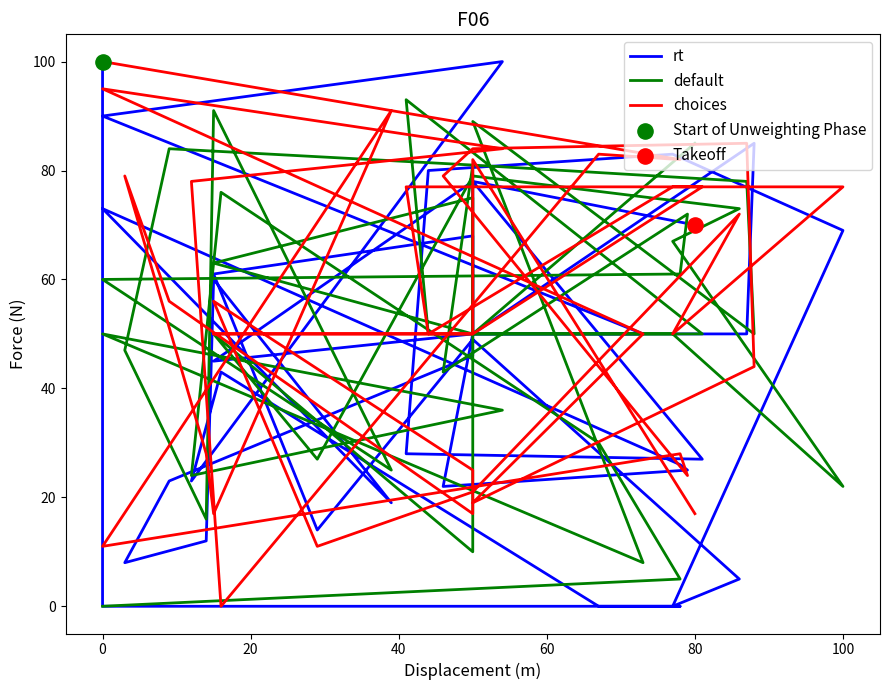

Which series has the largest Y range (max minus min)?

rt